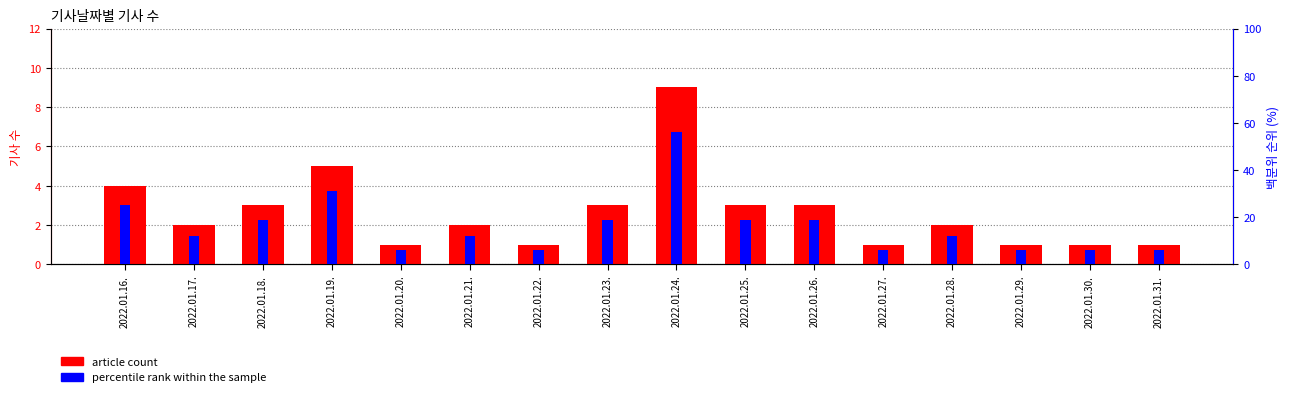

How many percentile rank within the sample values are between 6 and 19?

13